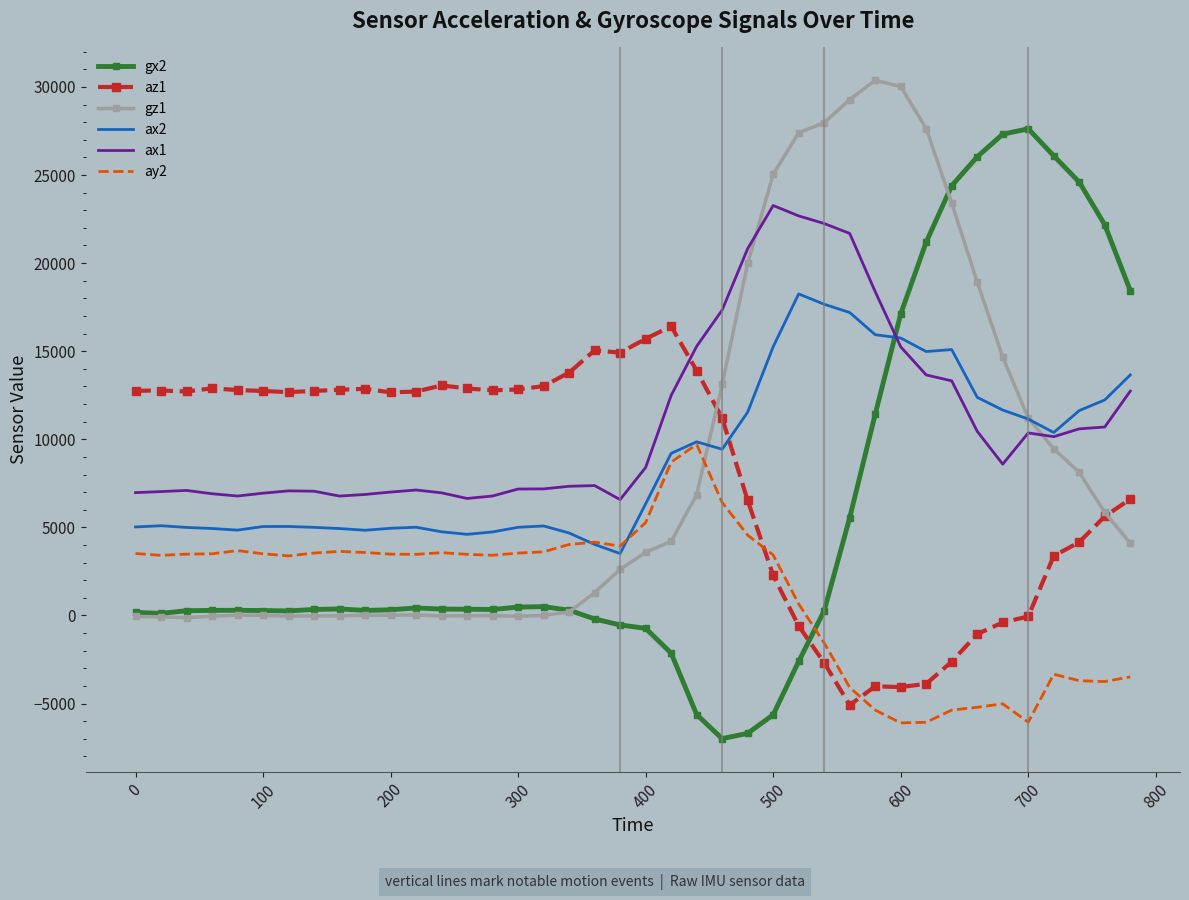

After their last crossing, which series has the higher values: gx2 or ax1?

gx2